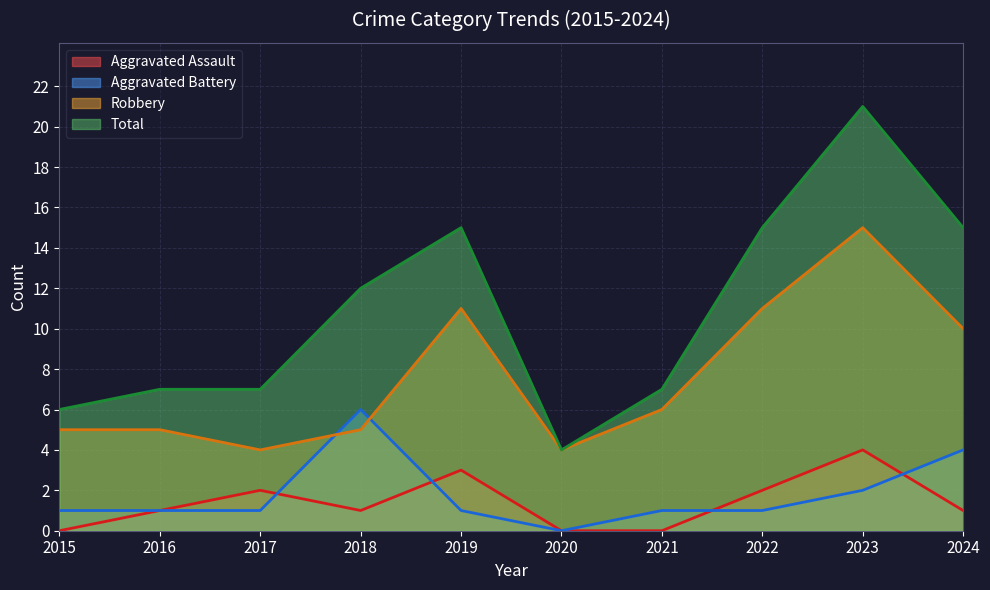

Reading right to left, list all the values displayed in this chart.

Aggravated Assault: 1	4	2	0	0	3	1	2	1	0
Aggravated Battery: 4	2	1	1	0	1	6	1	1	1
Robbery: 10	15	11	6	4	11	5	4	5	5
Total: 15	21	15	7	4	15	12	7	7	6